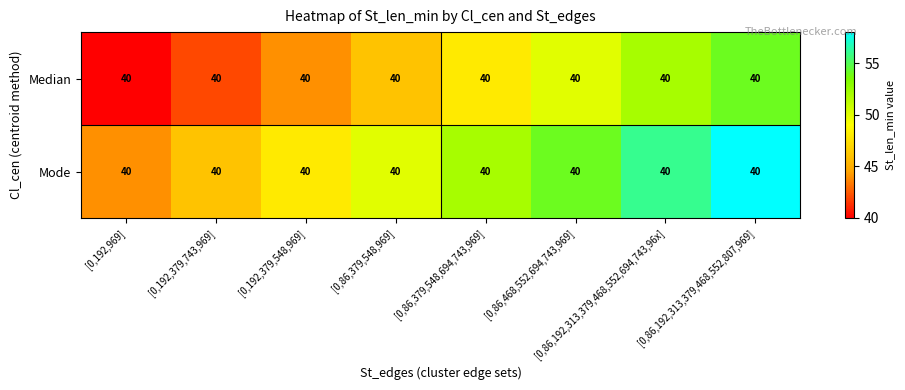

At which category is the sum across all series the highest?

[0,86,192,313,379,468,552,807,969]